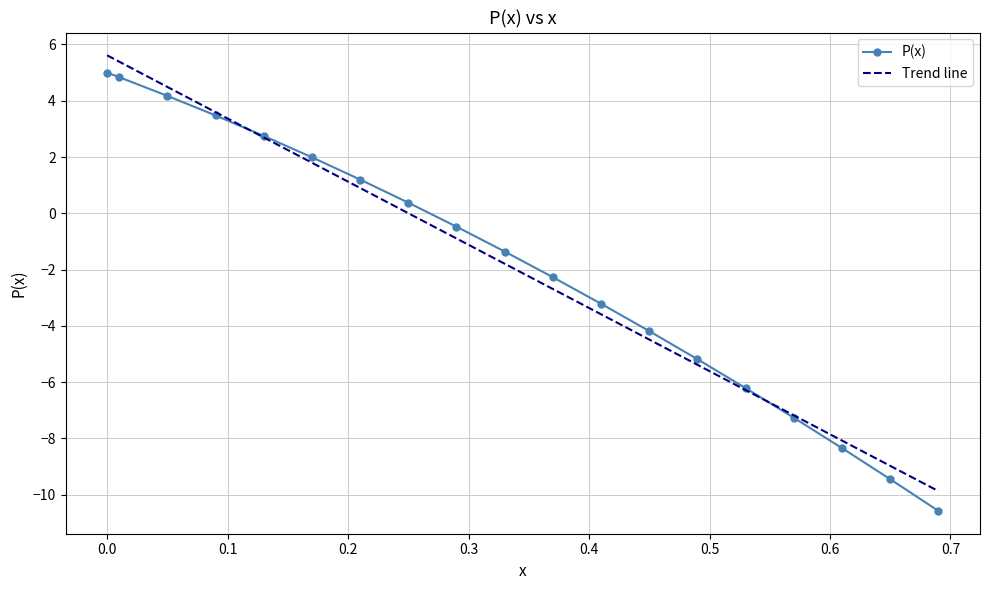

What is the maximum value for P(x)?

5.0